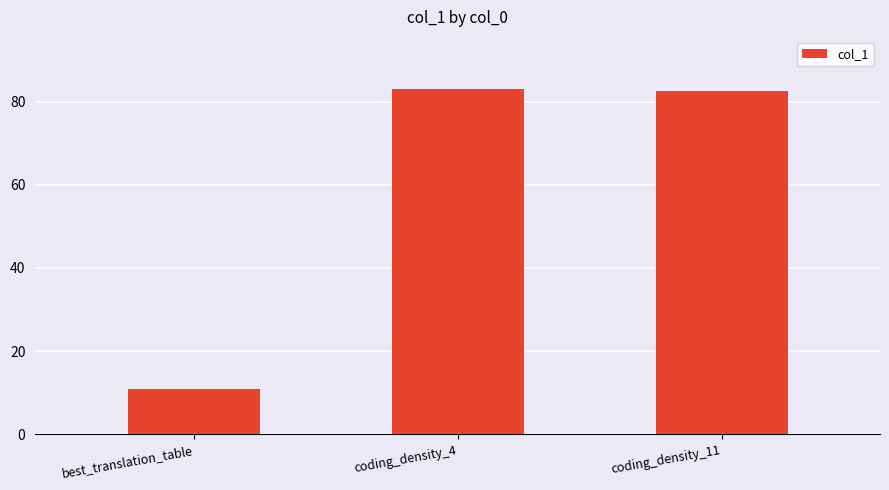

The value at coding_density_11 is 82.5. True or false?

True